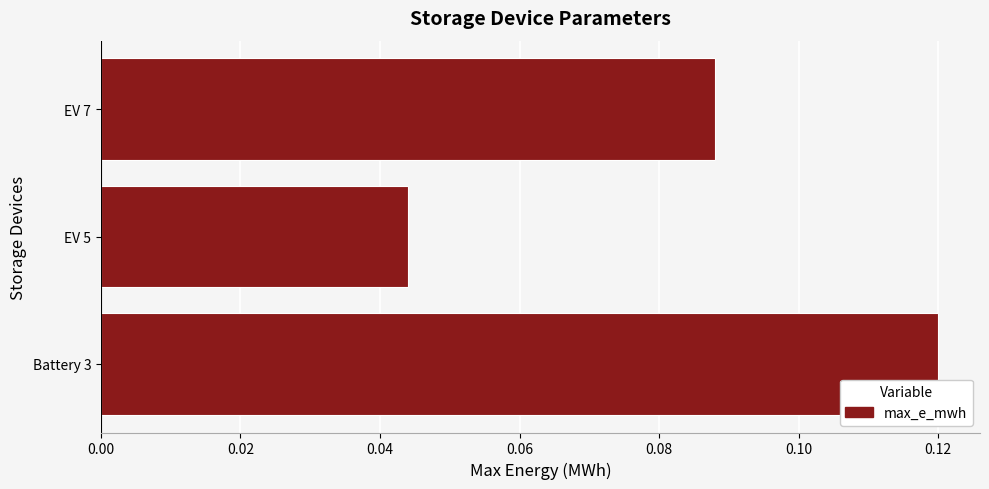

The chart shows a value of 0.2 at Battery 3. True or false?

False